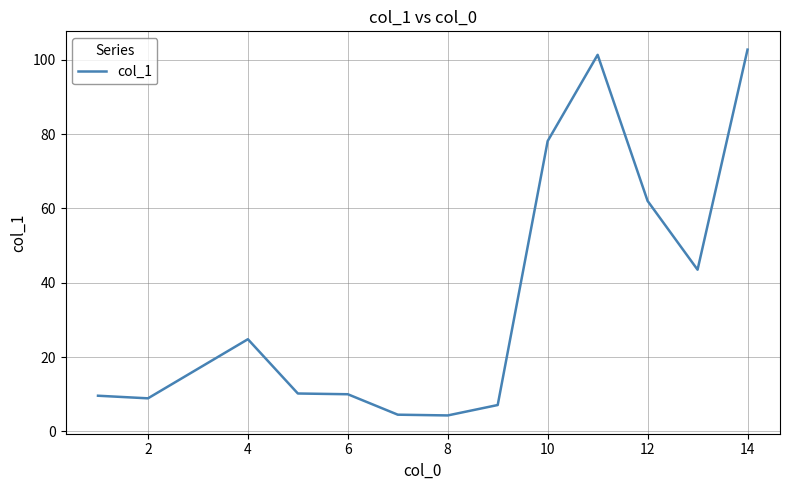

What is the difference between the maximum and minimum values?

98.4